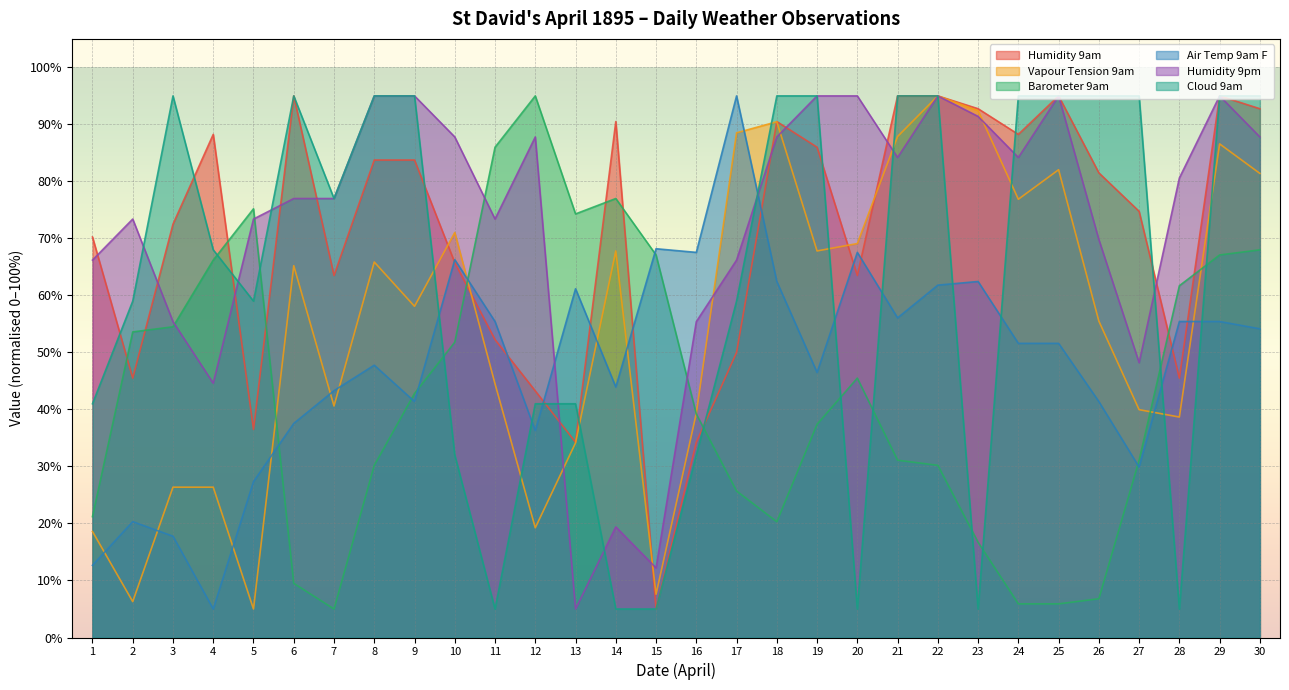

What is the value of the Humidity 9pm point at the 6th from the left?

77.0